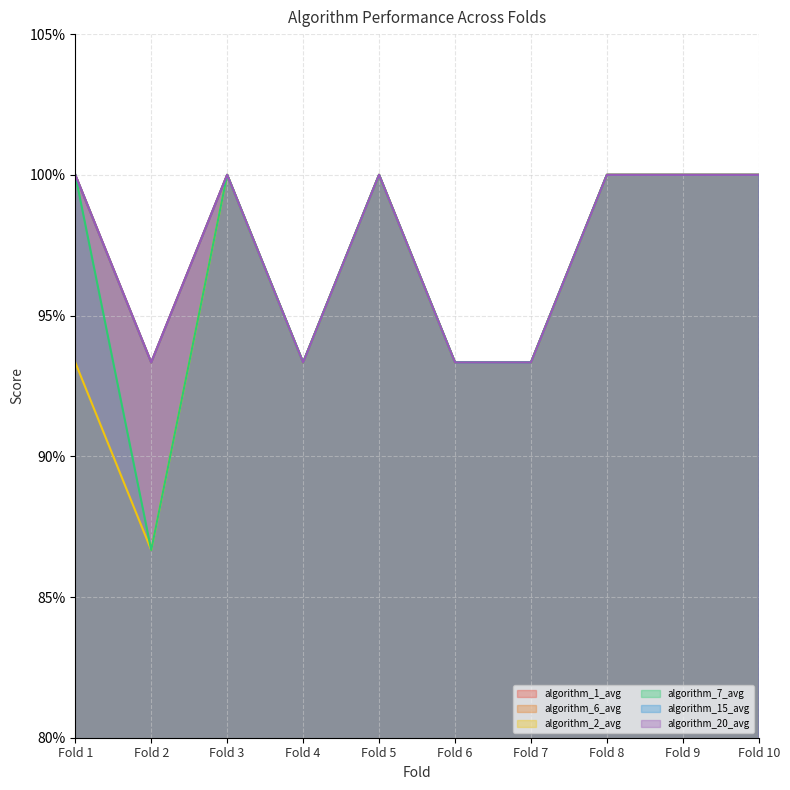

Does the chart display data point markers on the line(s)?

No